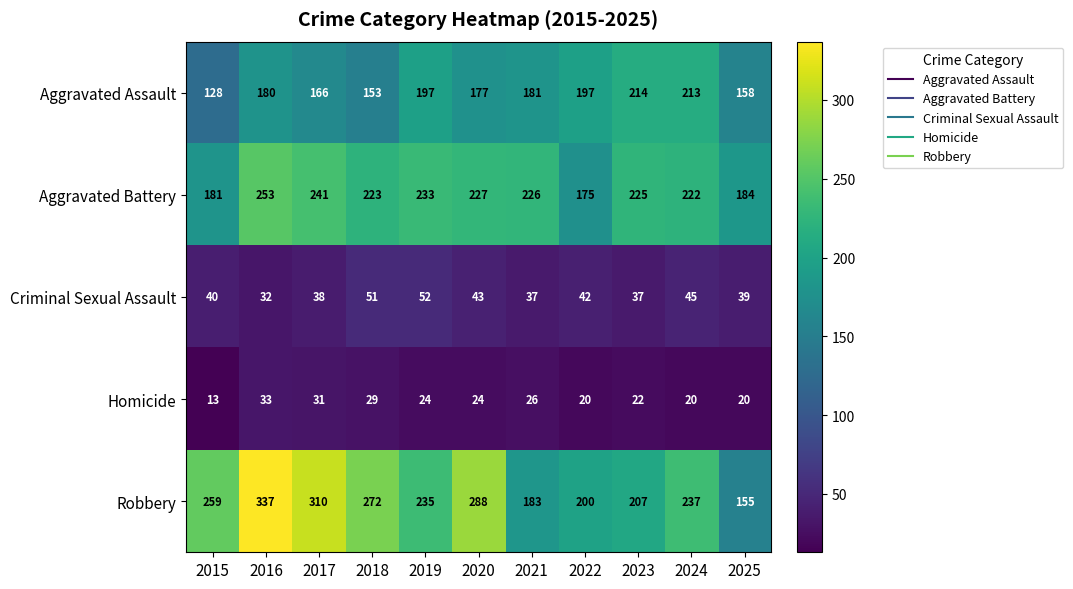

What is the sum of all Homicide values?

262